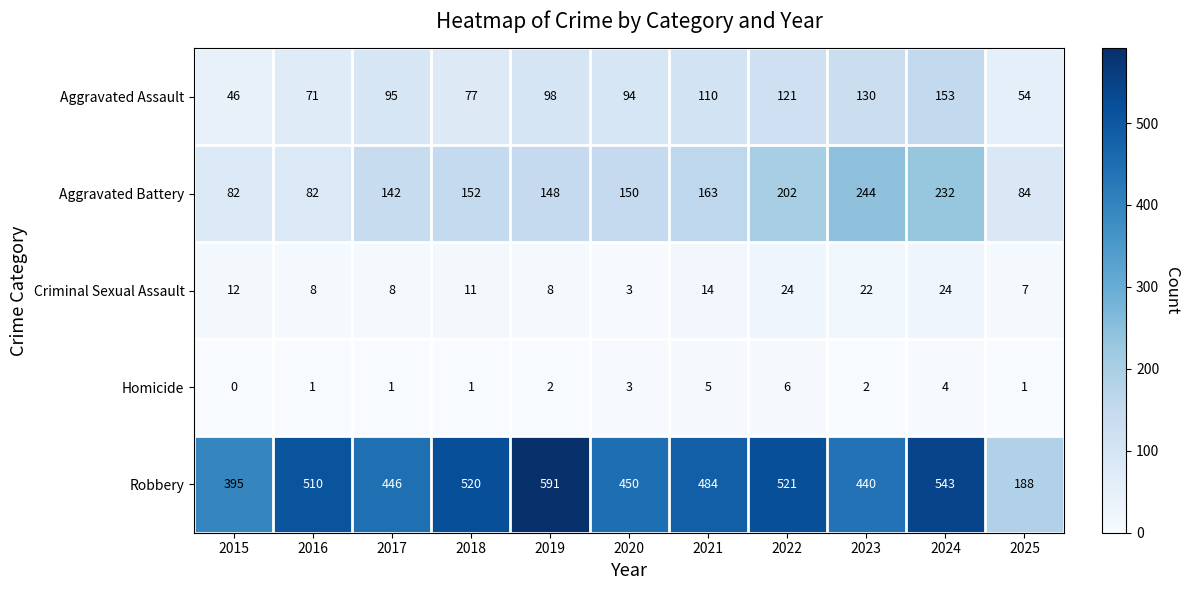

Is it true that Robbery equals 591 at 2019?

True